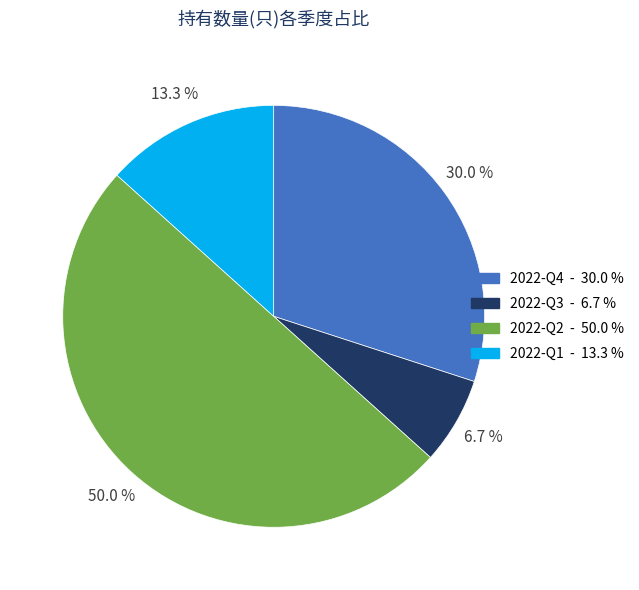

Is 2022-Q3 the majority of the pie?

No